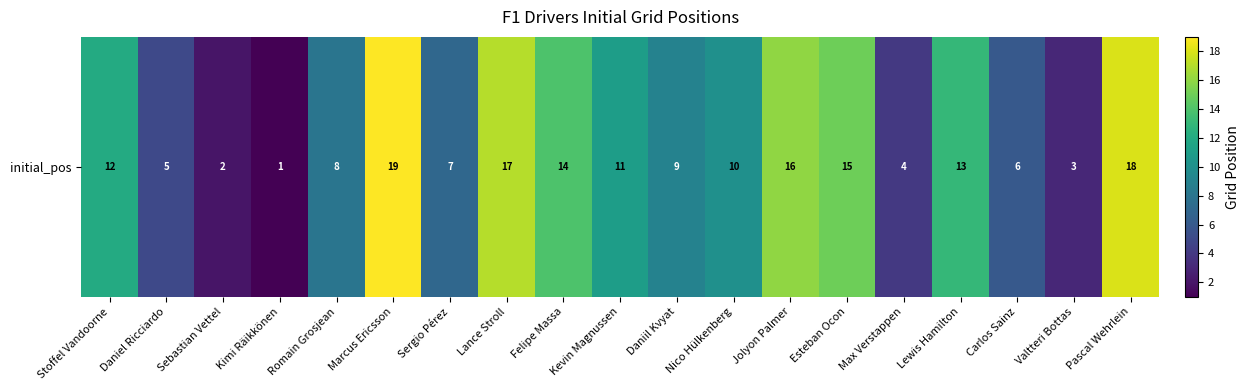

List the labels in order of value, smallest first.

Kimi Räikkönen, Sebastian Vettel, Valtteri Bottas, Max Verstappen, Daniel Ricciardo, Carlos Sainz, Sergio Pérez, Romain Grosjean, Daniil Kvyat, Nico Hülkenberg, Kevin Magnussen, Stoffel Vandoorne, Lewis Hamilton, Felipe Massa, Esteban Ocon, Jolyon Palmer, Lance Stroll, Pascal Wehrlein, Marcus Ericsson